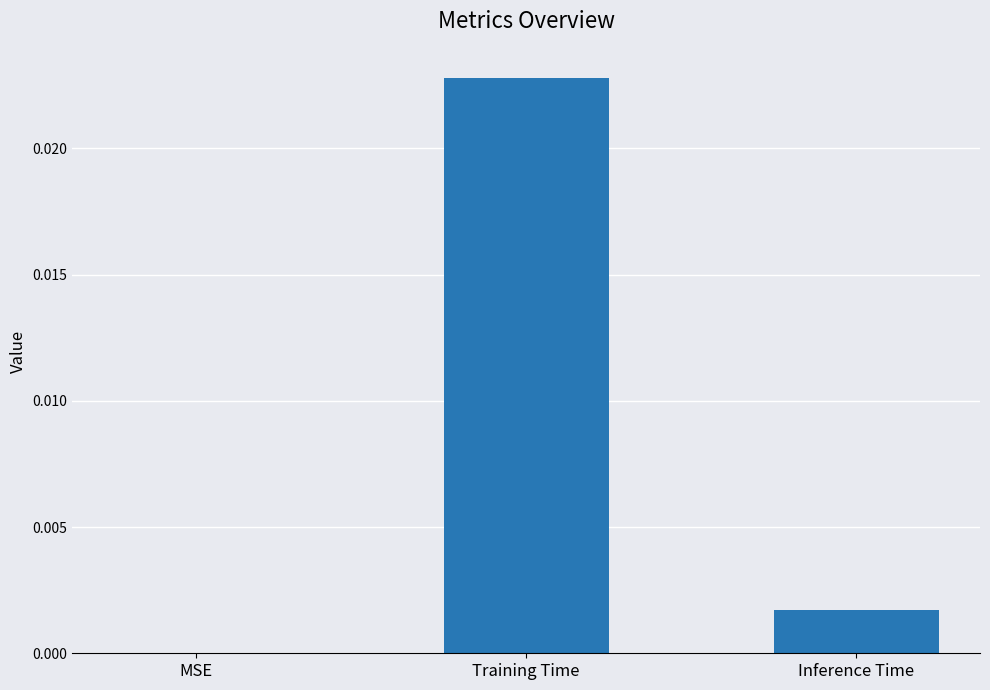

True or false: the data shows 0.0 at Inference Time.

True